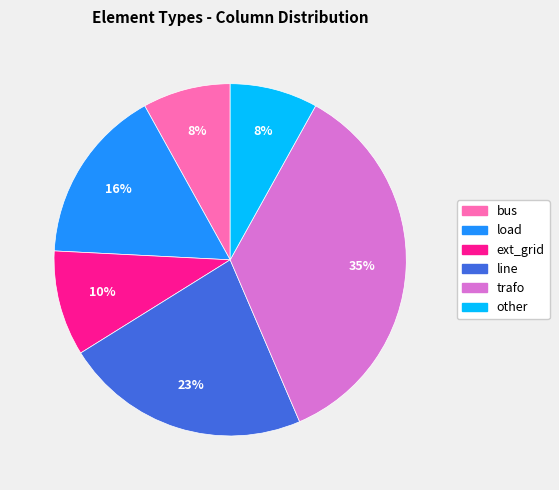

Does load account for over 50% of the chart?

No